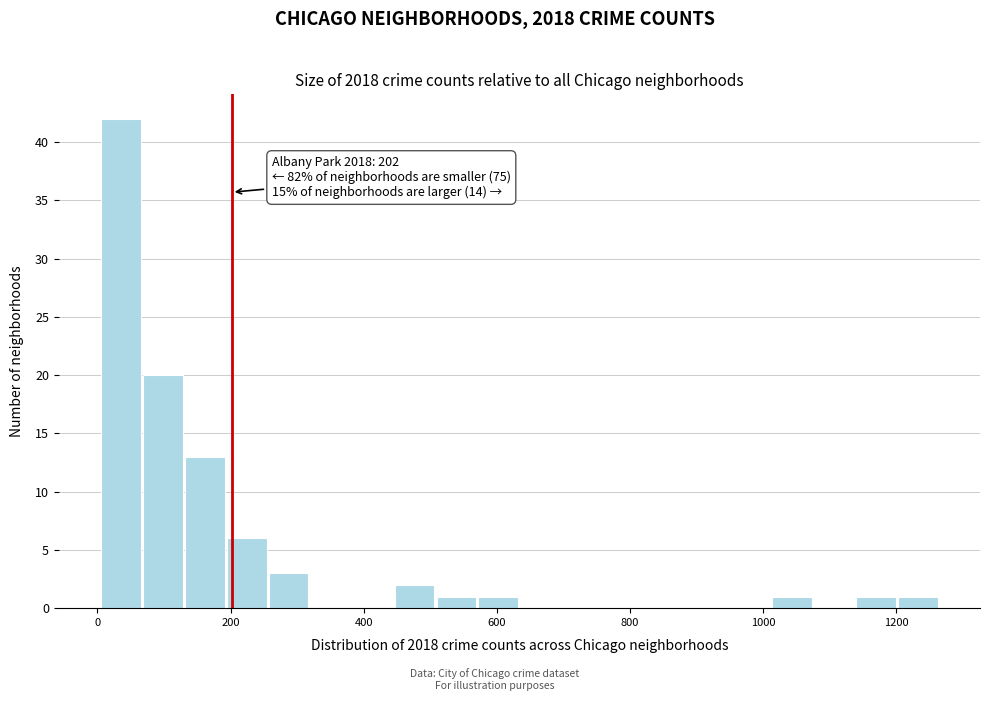

Around what value on the x-axis is the tallest bar? Give the approximate position of its centre, as read against the axis.

40